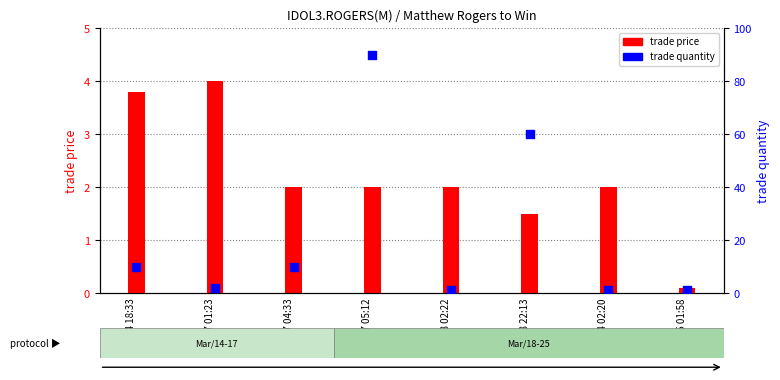

At how many categories does at least one series exceed 65?

1